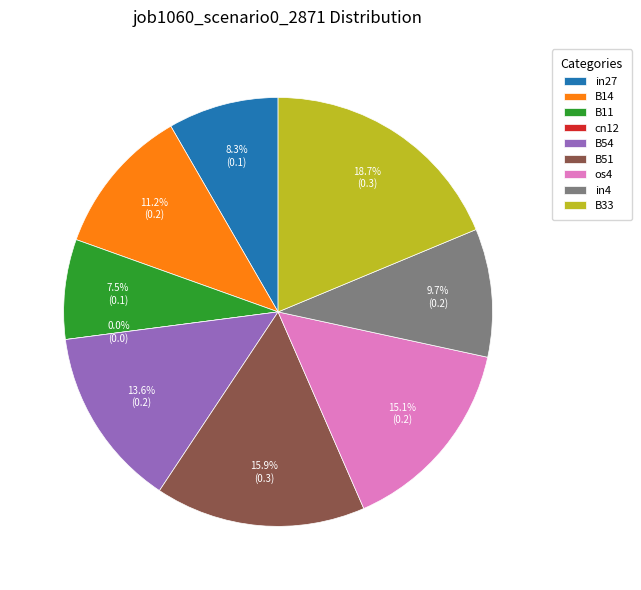

To the nearest percent, what is the difference between the in27 and B11 slice percentages?

1%